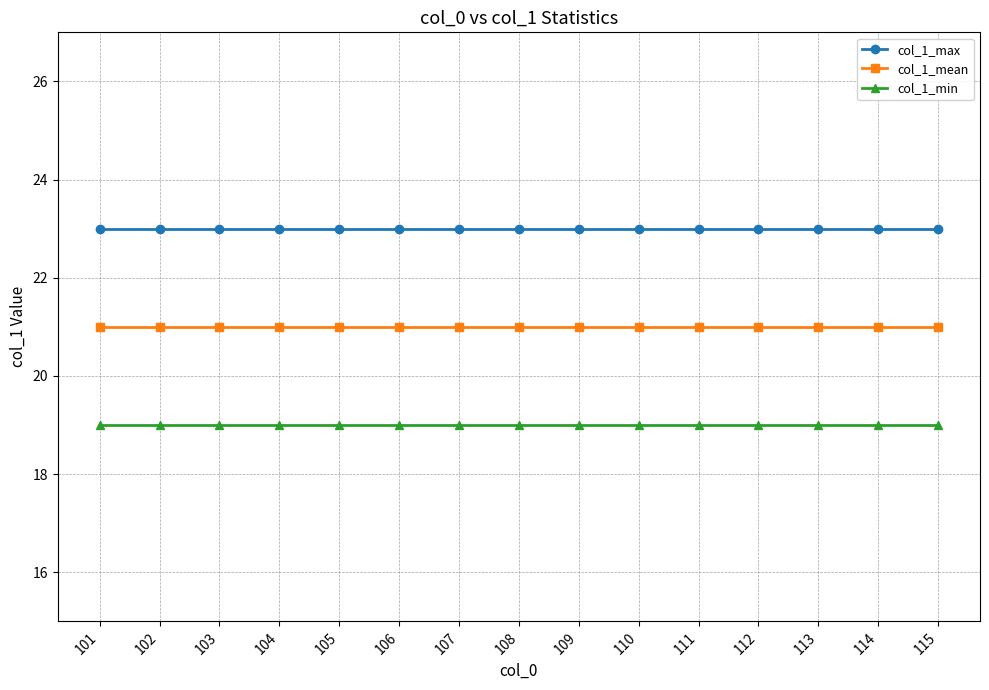

Reading right to left, what are all the values shown in this chart?

col_1_max: 23	23	23	23	23	23	23	23	23	23	23	23	23	23	23
col_1_mean: 21	21	21	21	21	21	21	21	21	21	21	21	21	21	21
col_1_min: 19	19	19	19	19	19	19	19	19	19	19	19	19	19	19